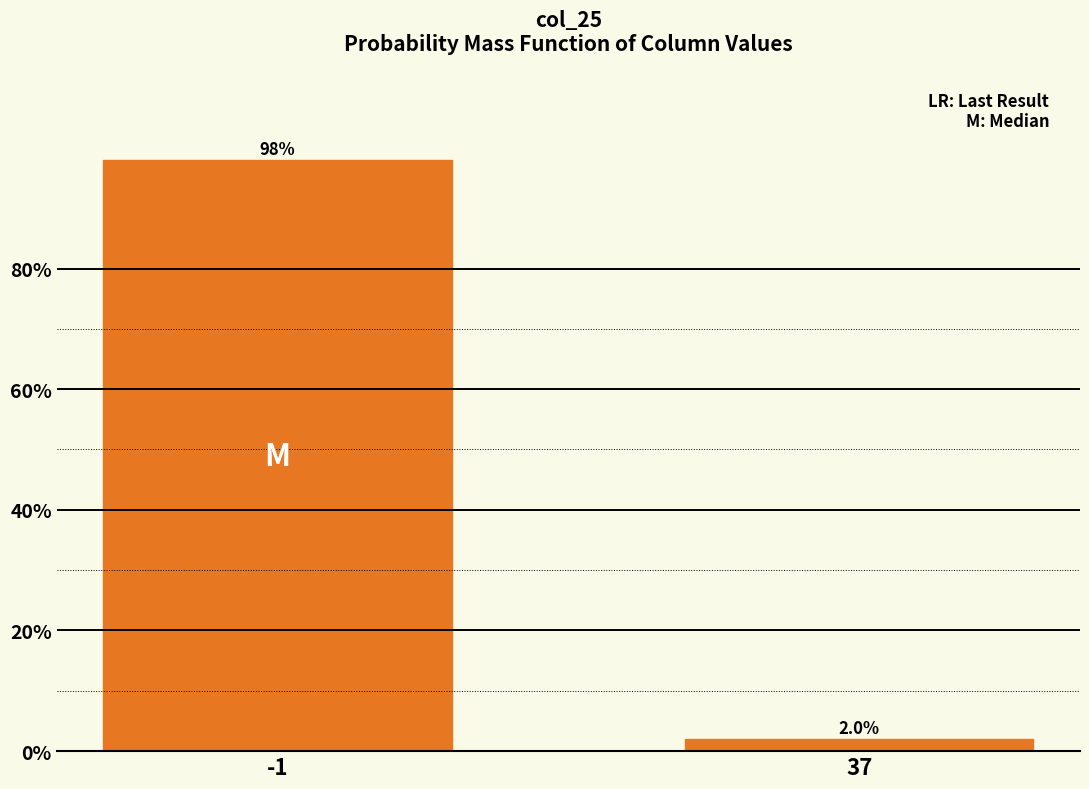

Reading right to left, list all the values displayed in this chart.

37=2	-1=98